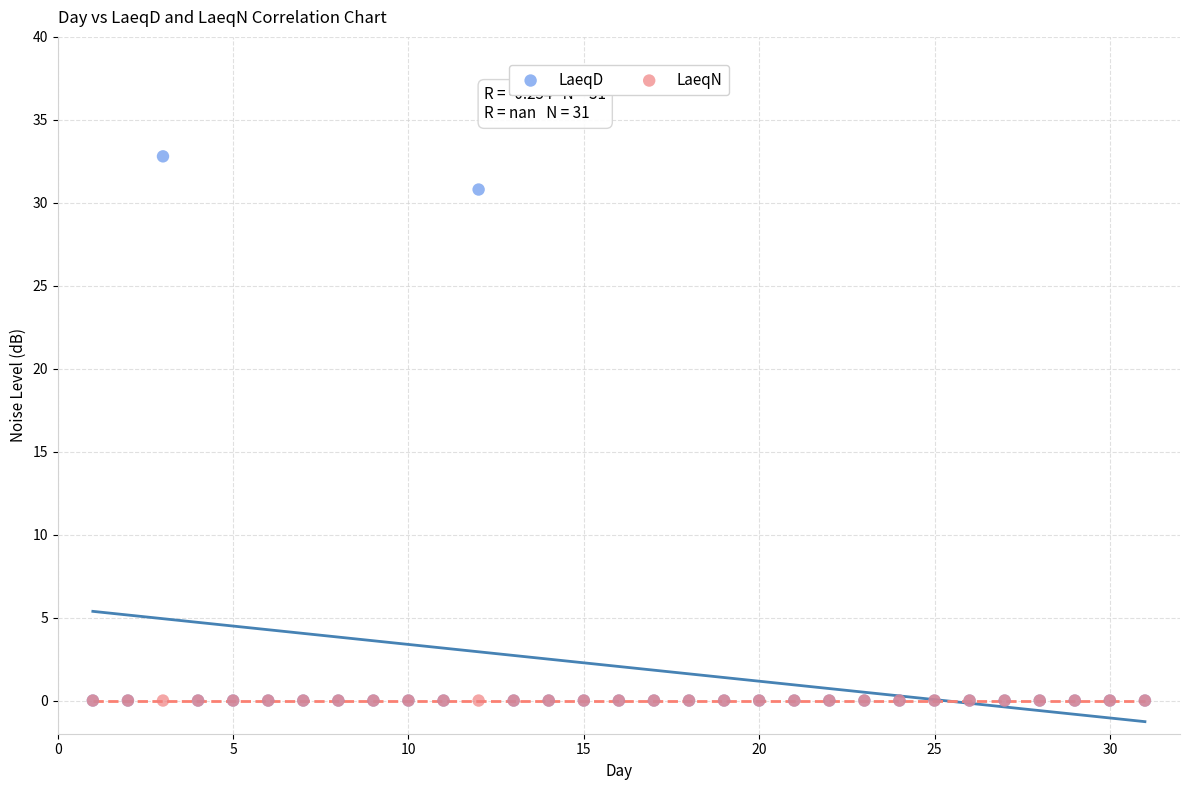

Across all series, what Y value is closest to 16?

30.8